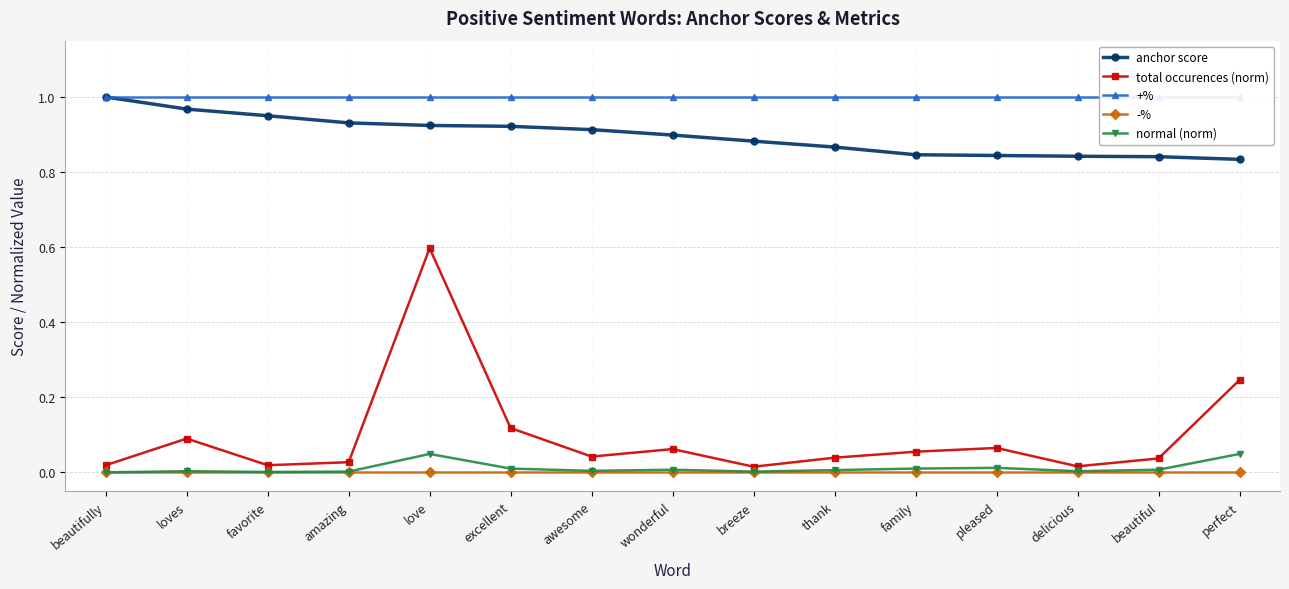

How many lines are shown in the chart?

5